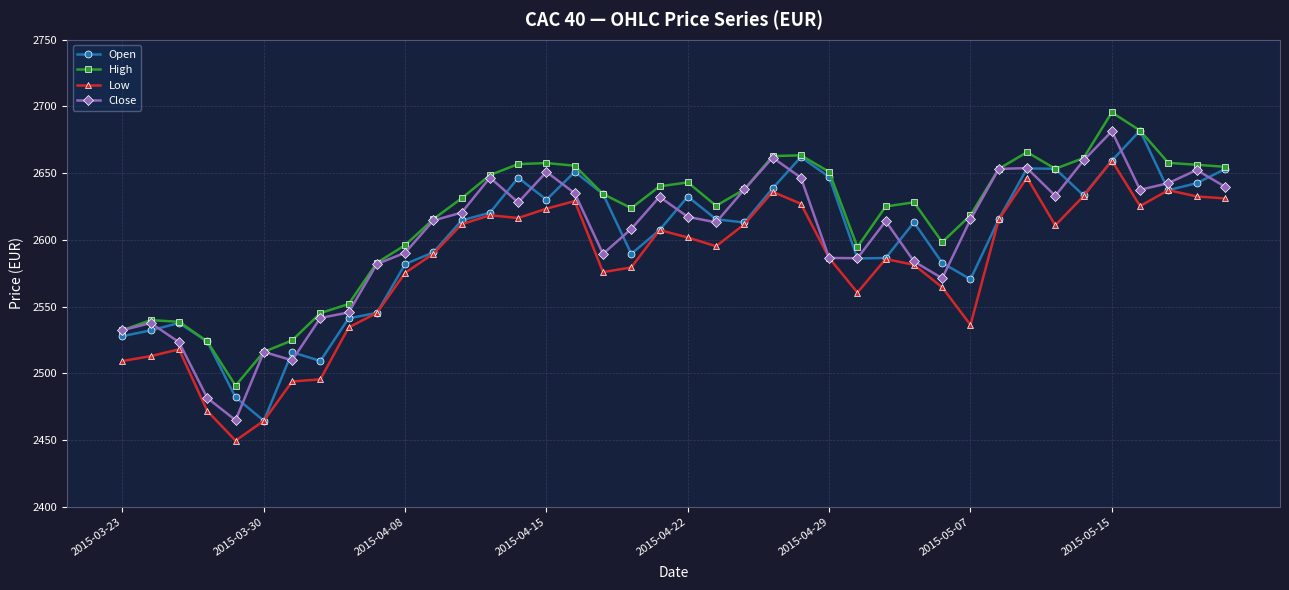

What is the value of the Close point at the 14th from the left?

2646.7